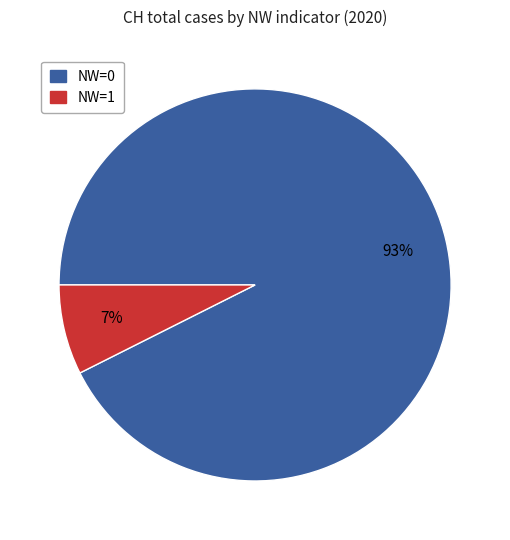

The NW=0 slice represents 16% of the pie. True or false?

False